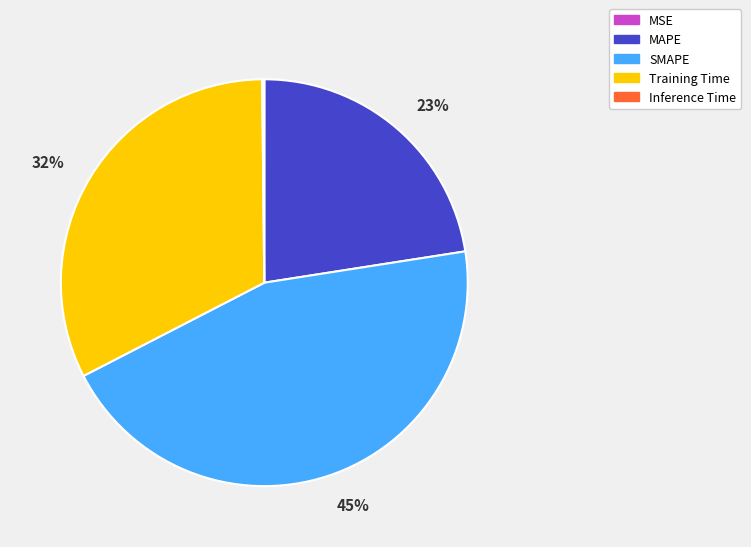

Approximately how many times larger is the value at SMAPE compared to Training Time?

1.4